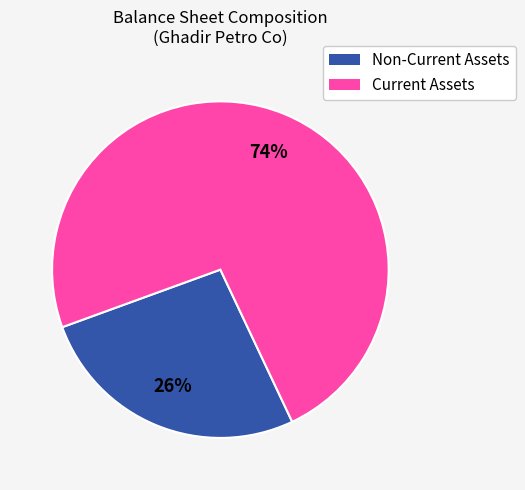

Does any single category account for the majority?

Yes